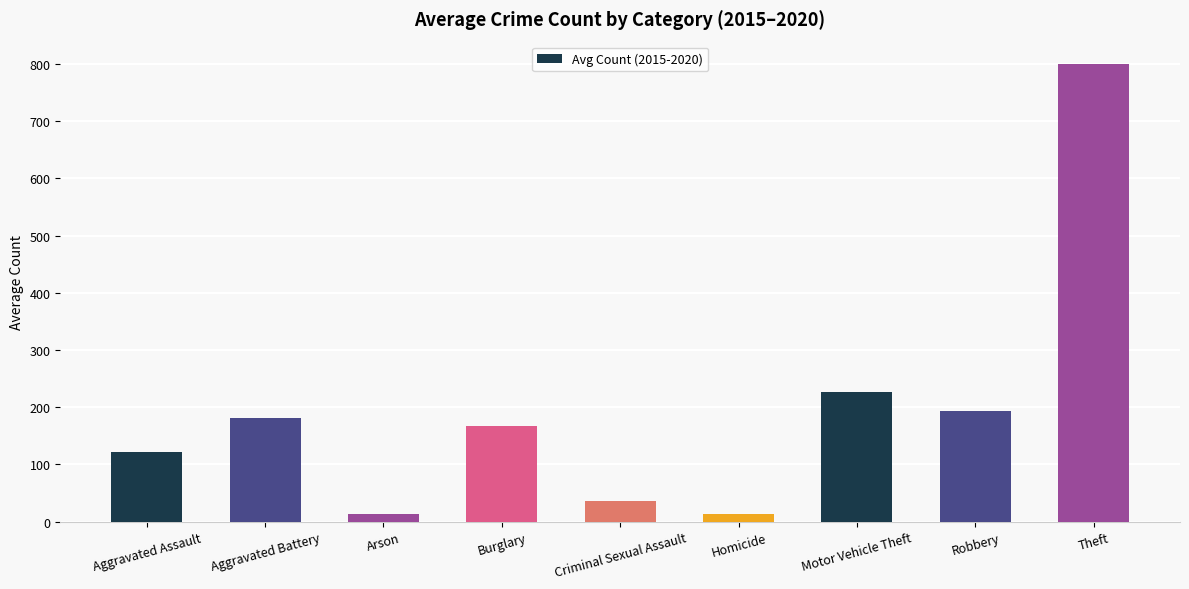

At which category does the chart reach its peak across all series?

Theft